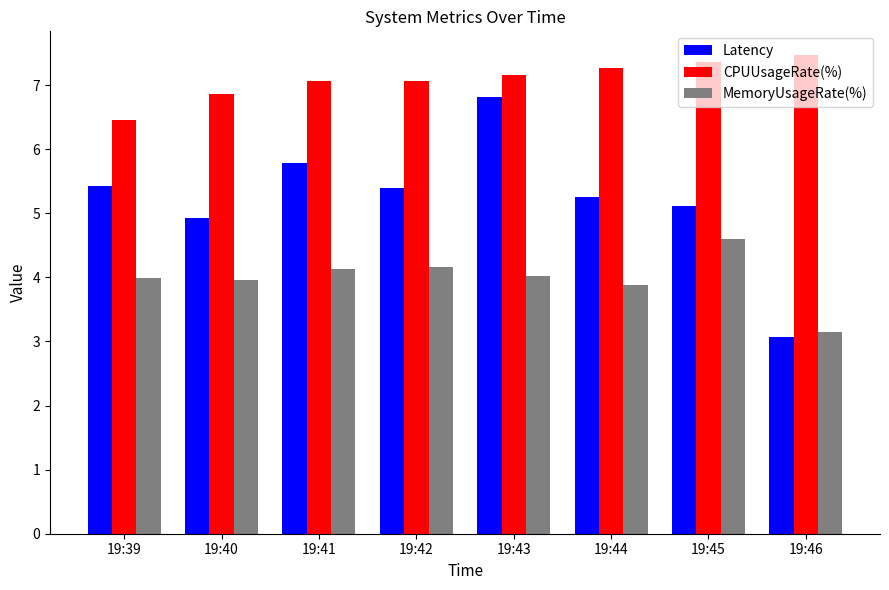

Which series has the widest spread of values?

Latency